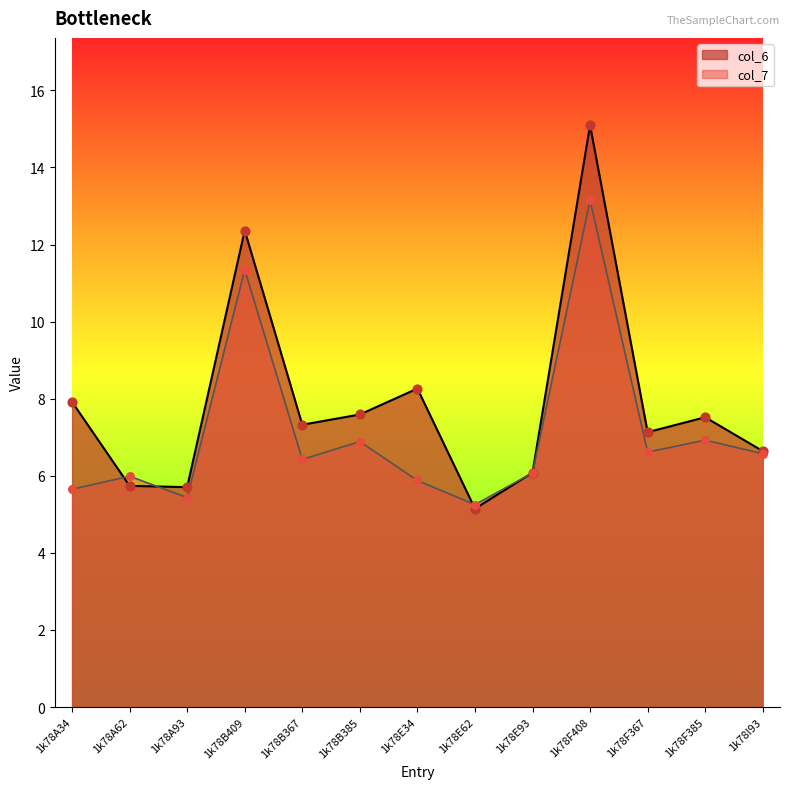

Which series reaches the maximum Y coordinate?

col_6